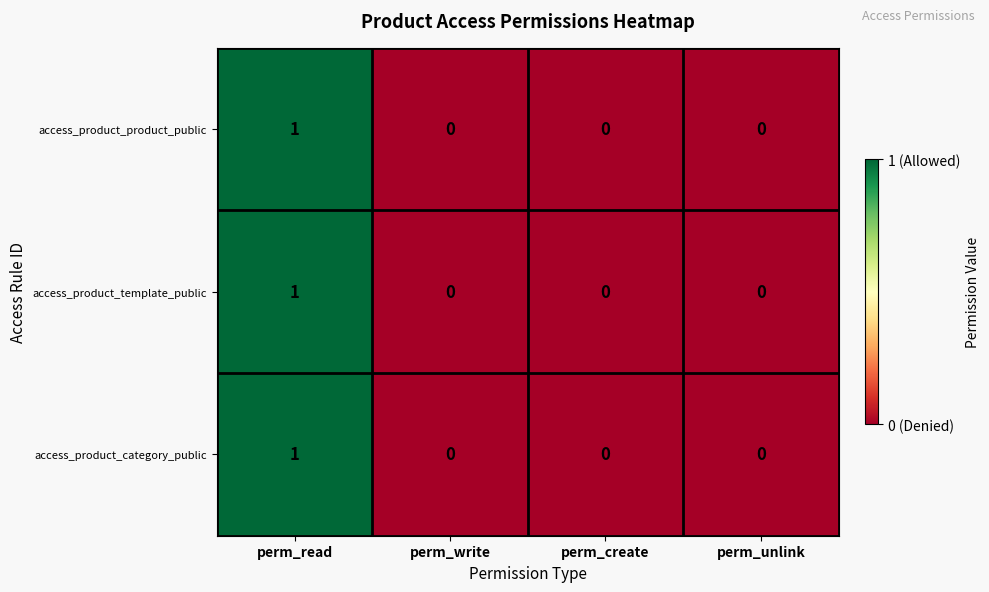

Is the value of access_product_template_public at perm_create greater than the value of access_product_category_public at perm_read?

No